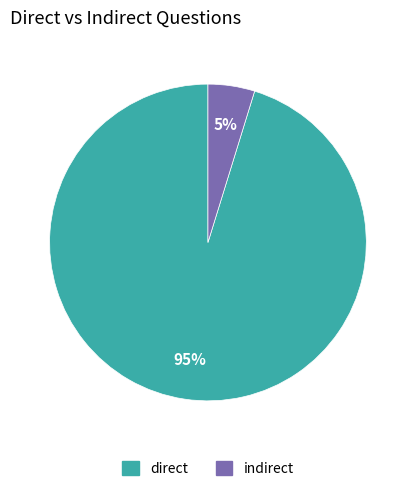

What percentage is the direct slice, to the nearest percent?

95%